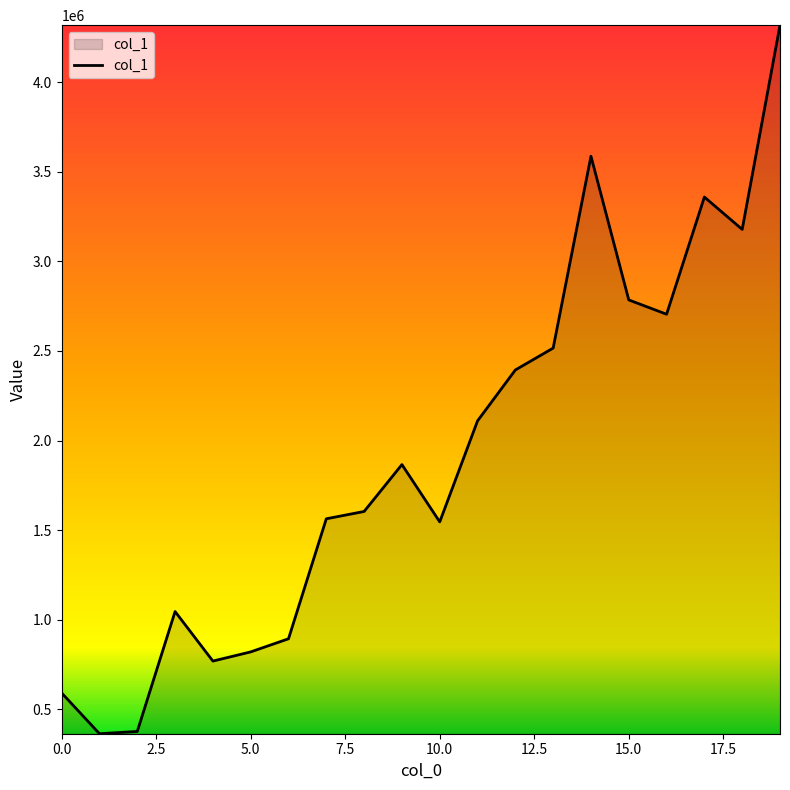

What is the difference between the maximum and minimum values?

3956243